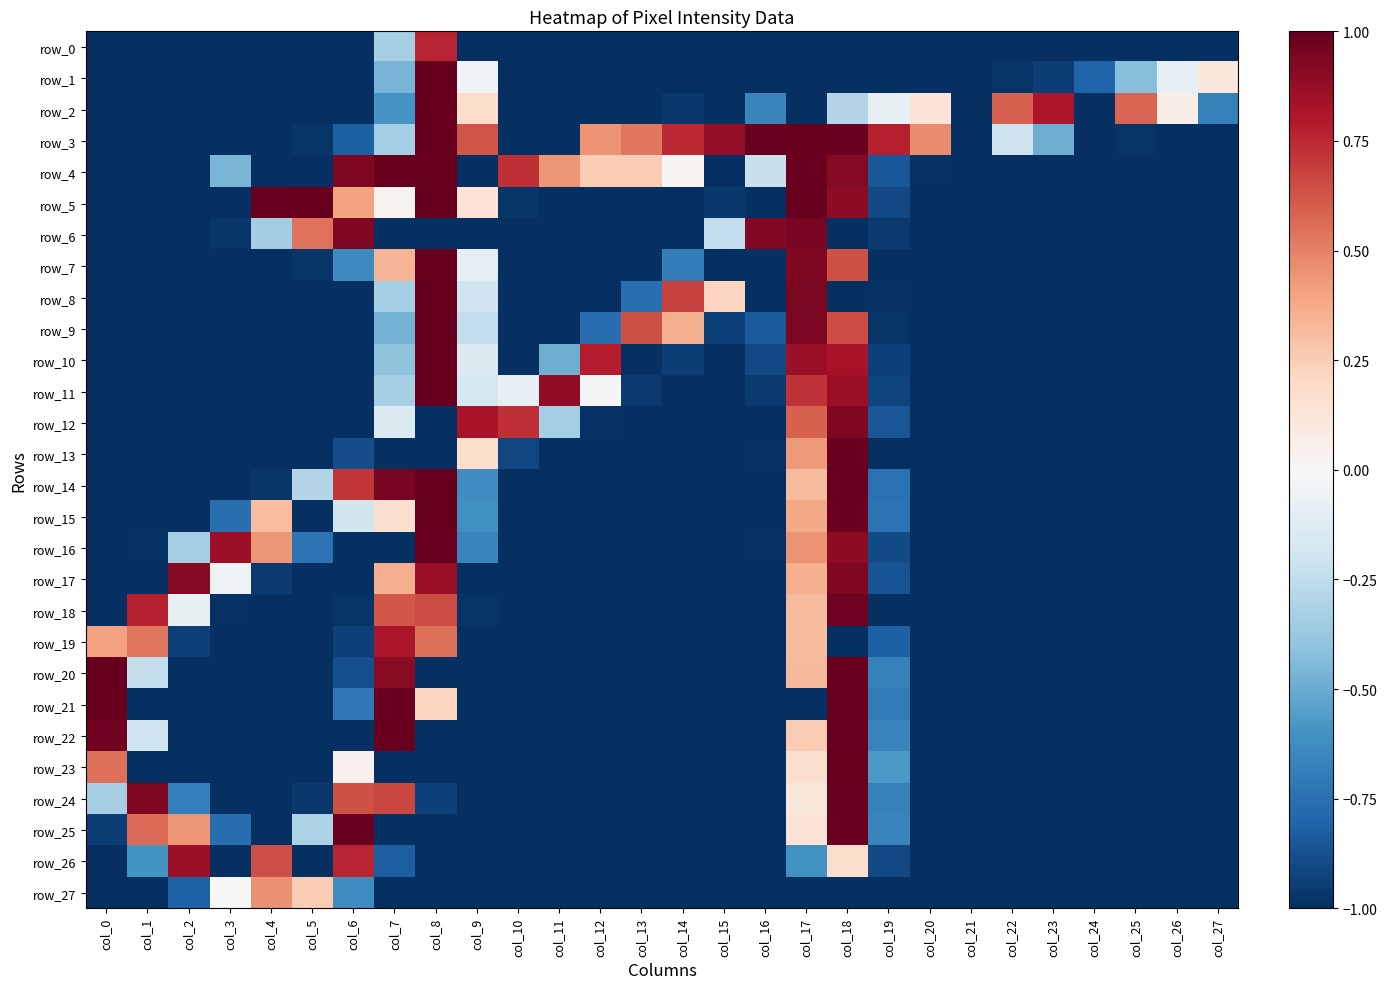

What is the difference between the row_5 values at col_17 and col_9?

0.9